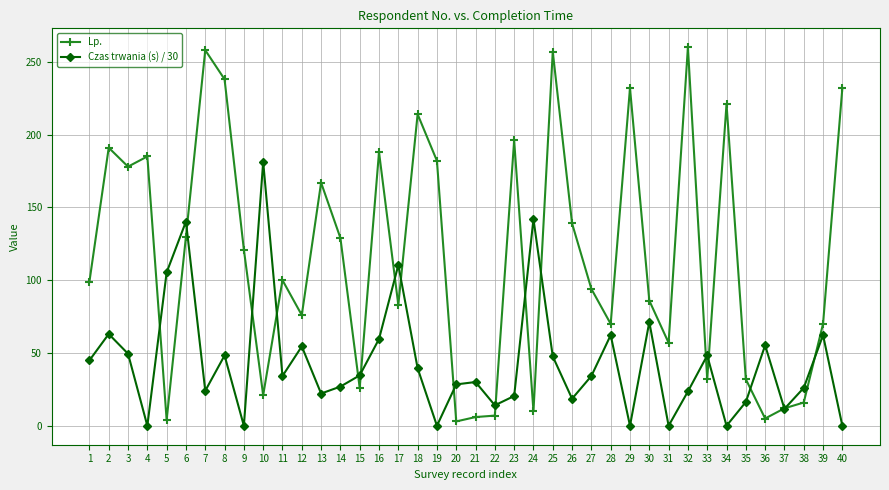

What is the sum of all Lp. values?

4627.0